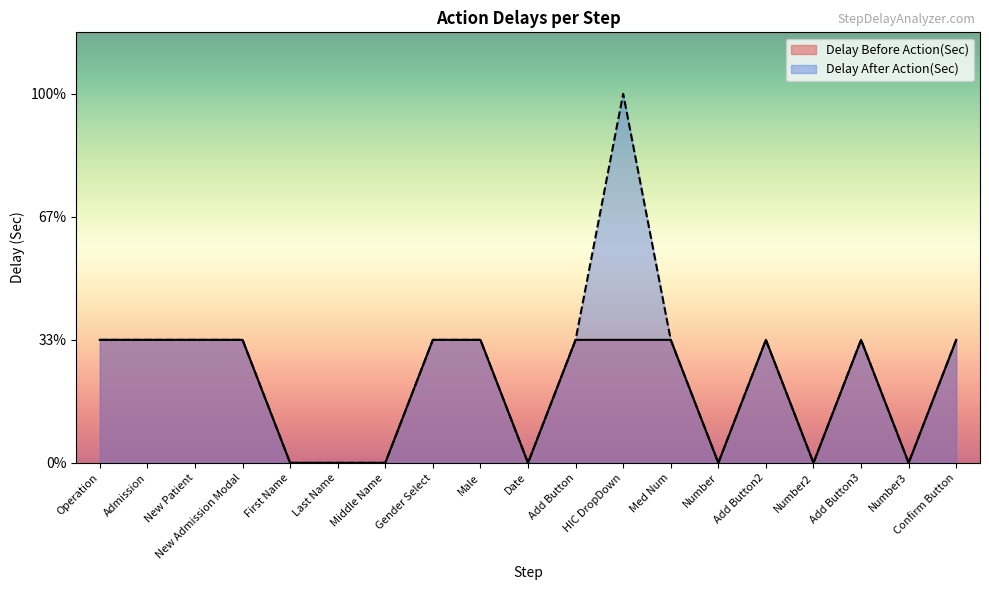

At which label does Delay After Action(Sec) reach its minimum?

First Name